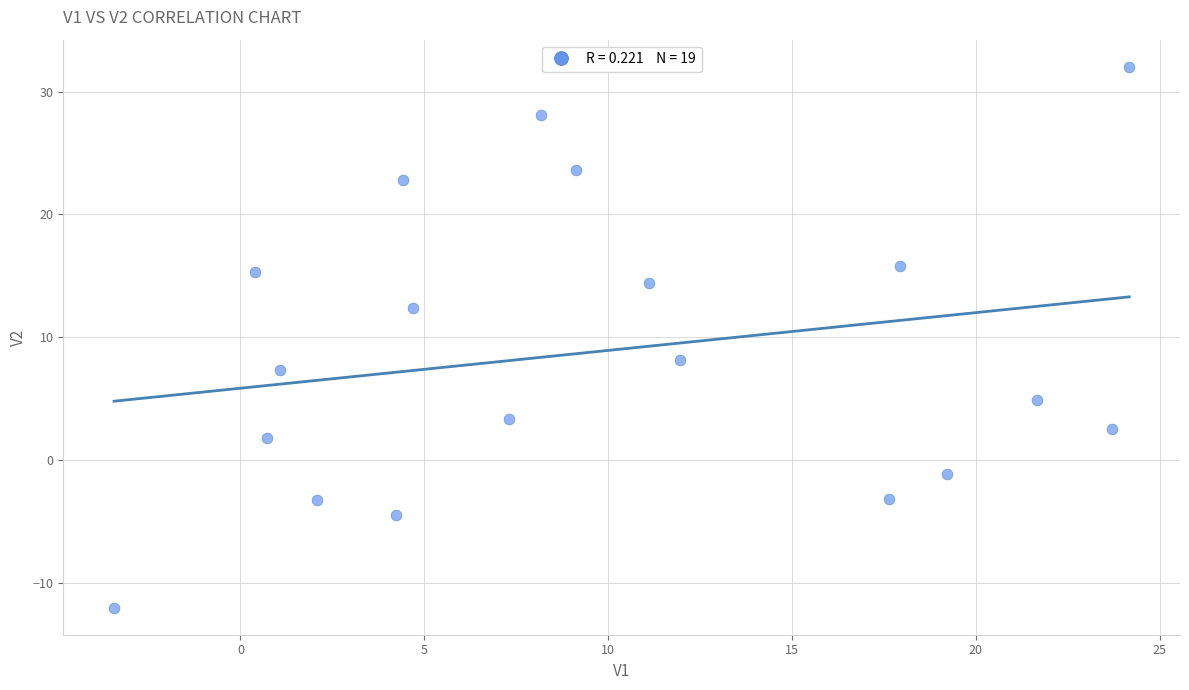

What Y value in the scatter plot is closest to 9?

8.1